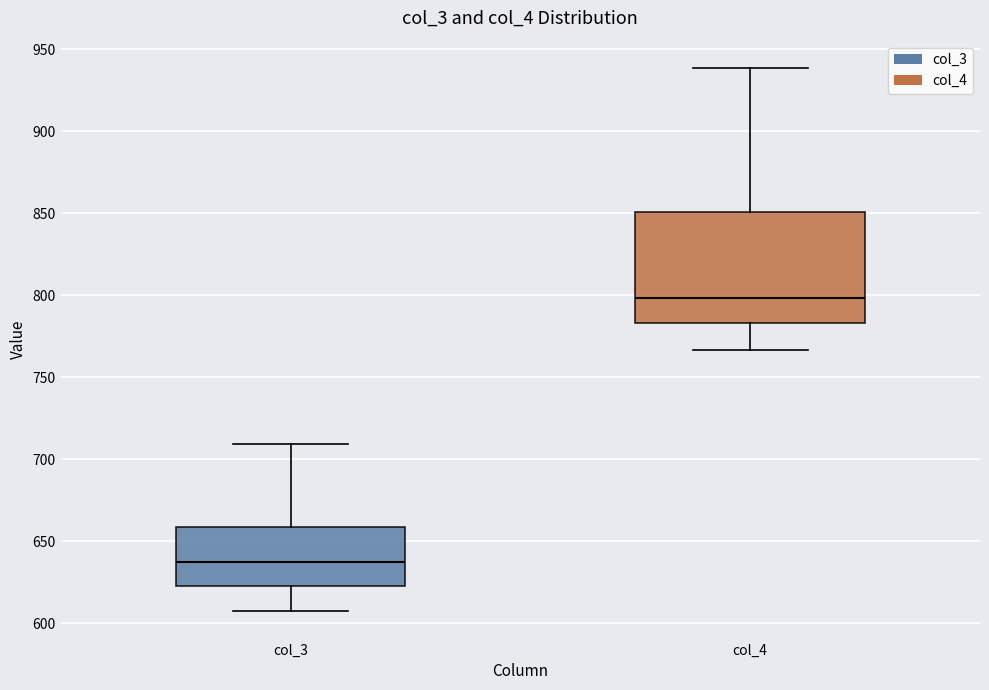

Reading left to right, transcribe this box plot: for each box, give where its median line is, the range the box spans, and where its two whiskers end, as read against the y-axis. The values are not printed on the chart, so give them approximately, as read against the axis.

col_3: median 635, box 625 to 660, whiskers 605 to 710
col_4: median 800, box 785 to 850, whiskers 765 to 940